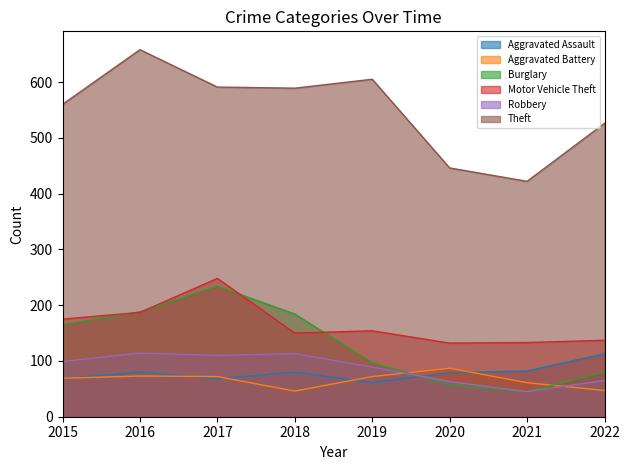

What is the highest value of the Aggravated Assault series?

113